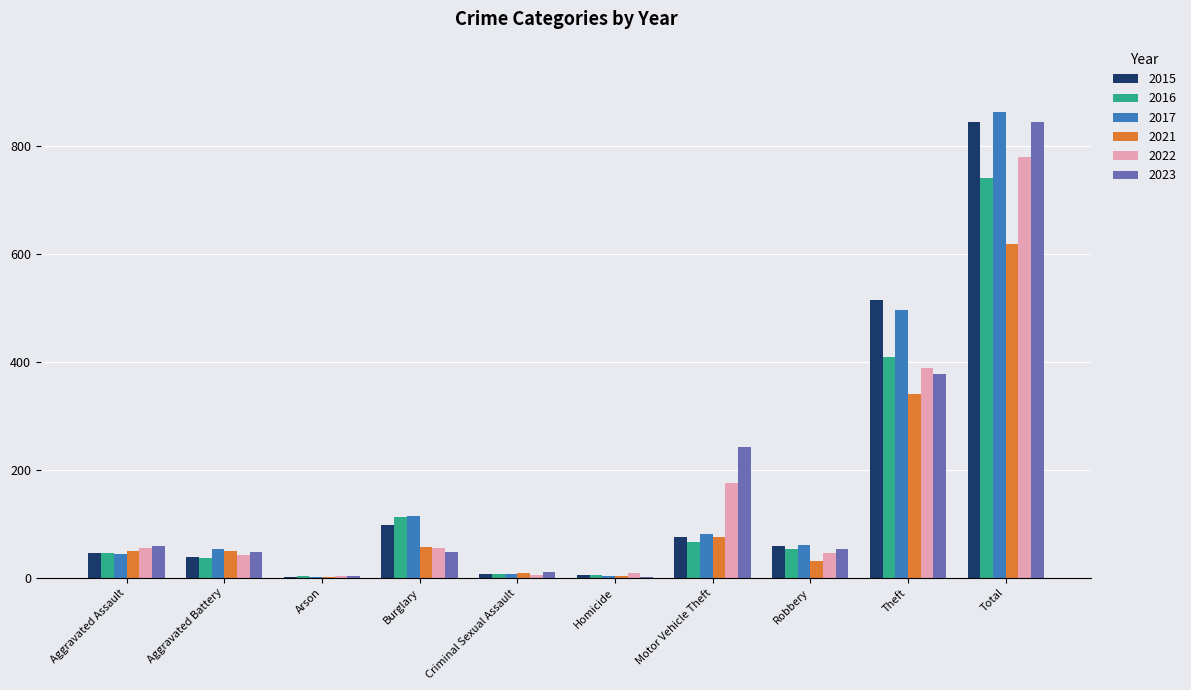

What is the sum of the 2022 values at Total and Motor Vehicle Theft?

954